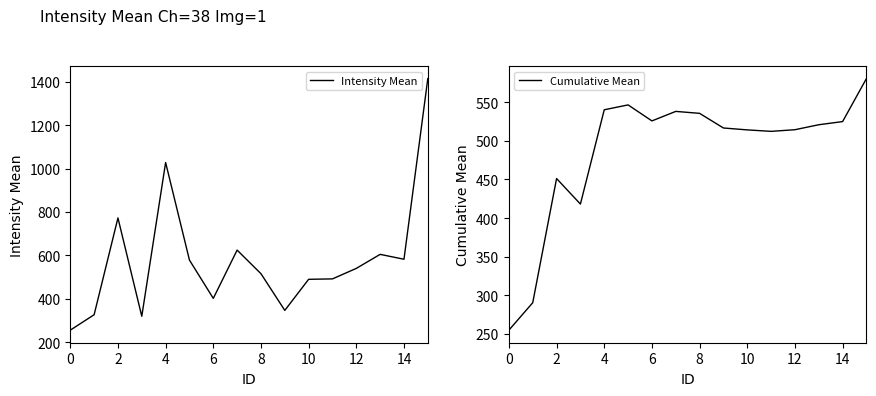

The value of Intensity Mean at 4 is 1027.8. True or false?

True